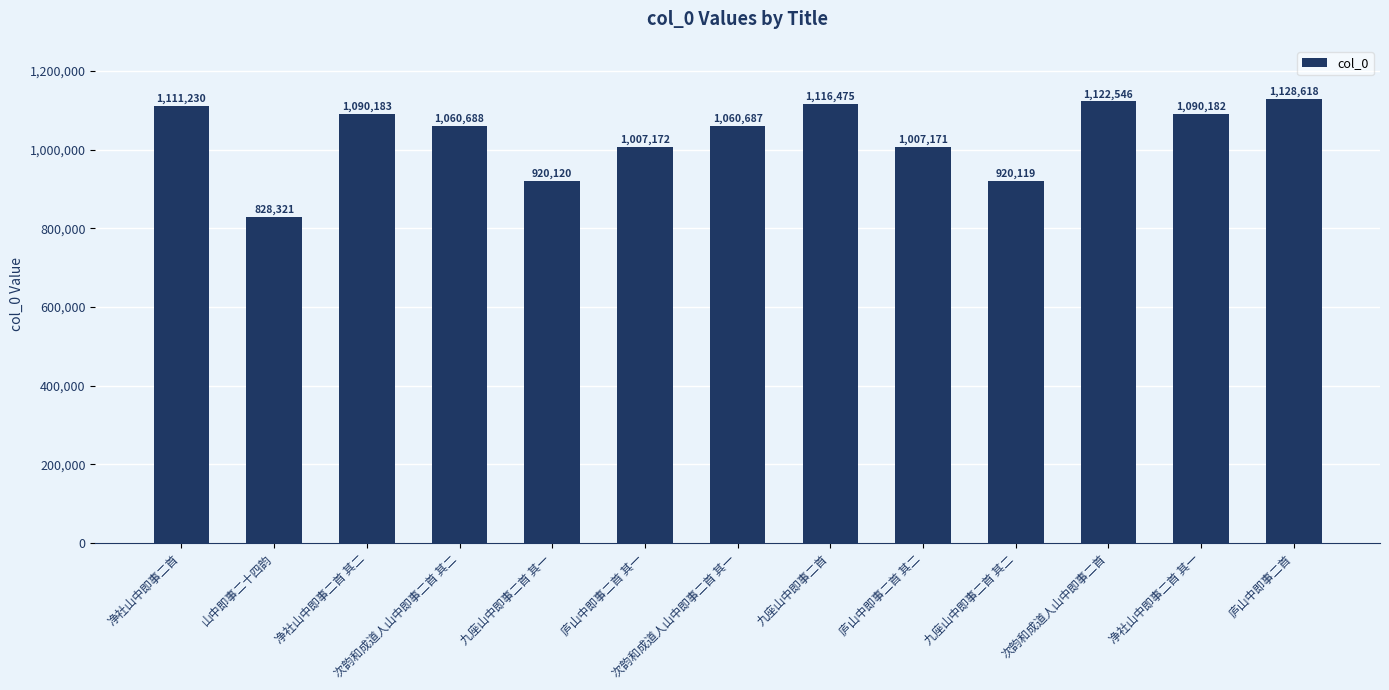

What is the change in value from 净社山中即事二首 其二 to 九座山中即事二首 其一?

-170063